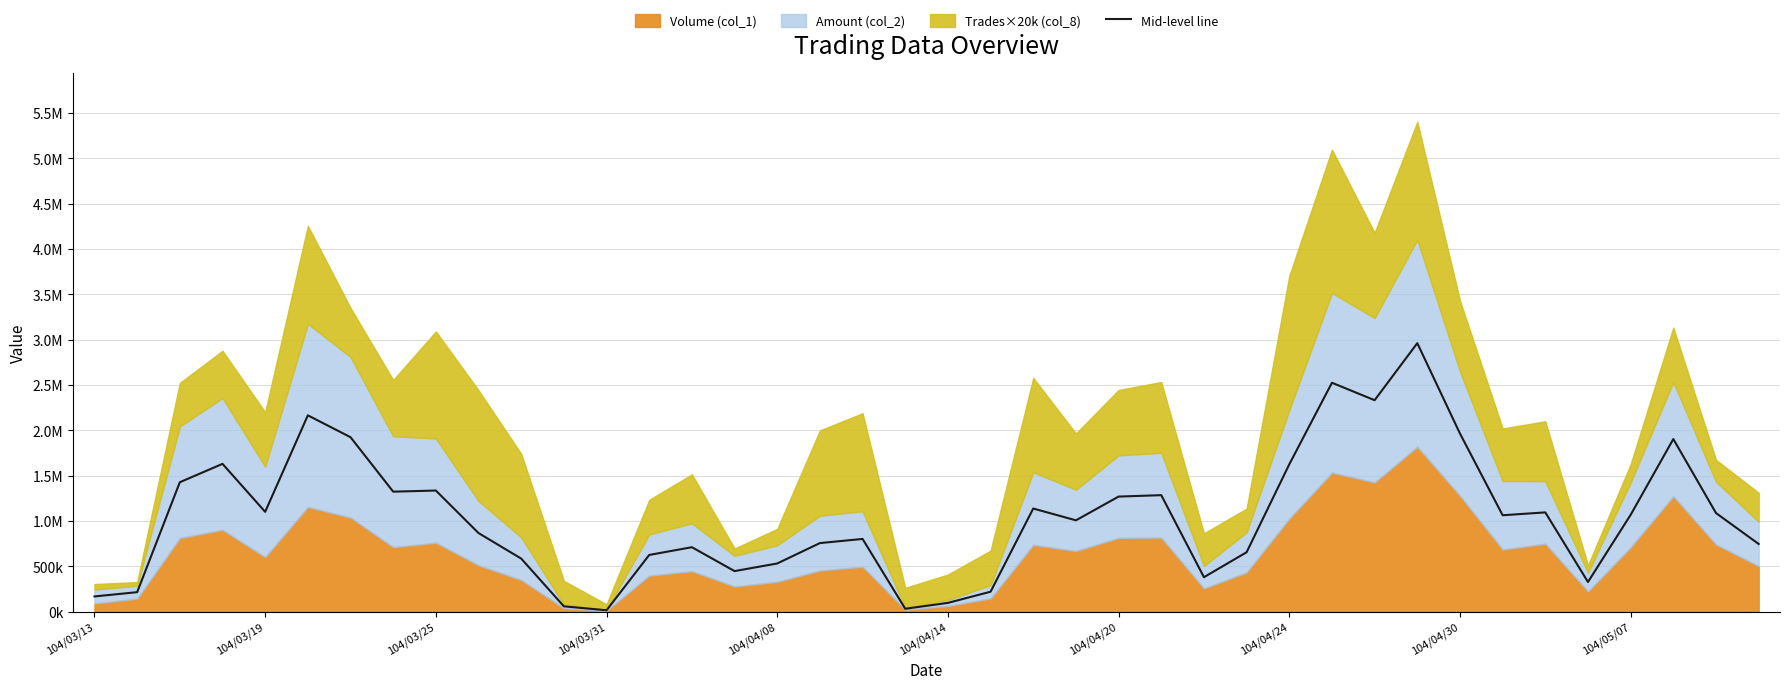

Is it true that the value at 104/04/30 is 2927222?

False